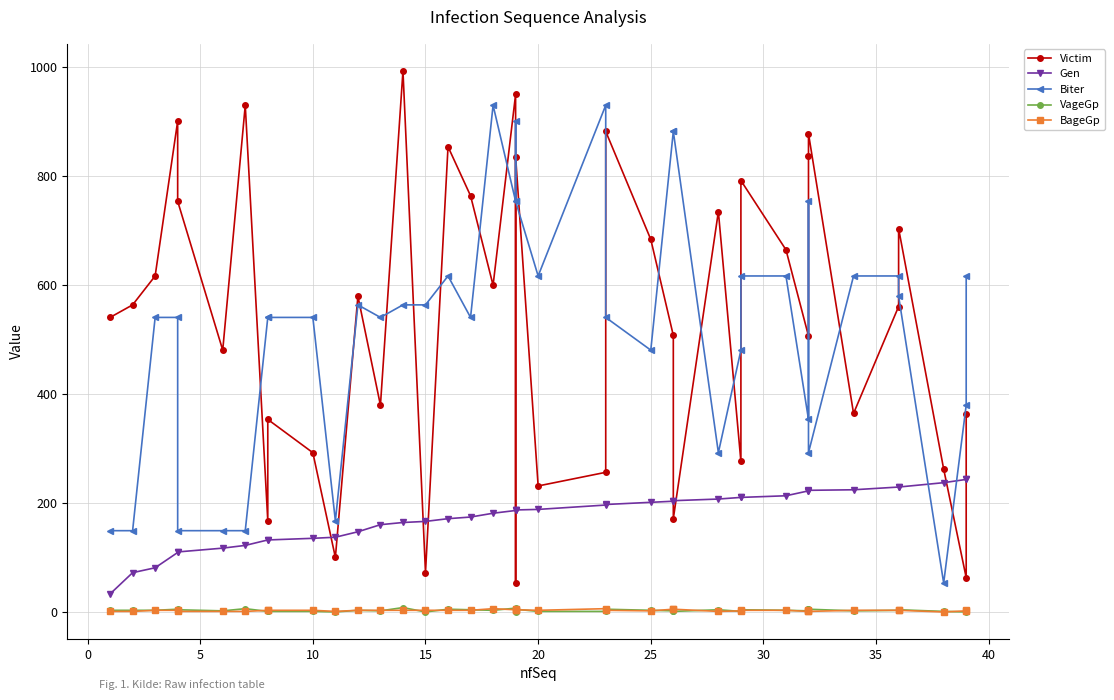

Rank the series by their maximum value, from lowest to highest.

BageGp, VageGp, Gen, Biter, Victim